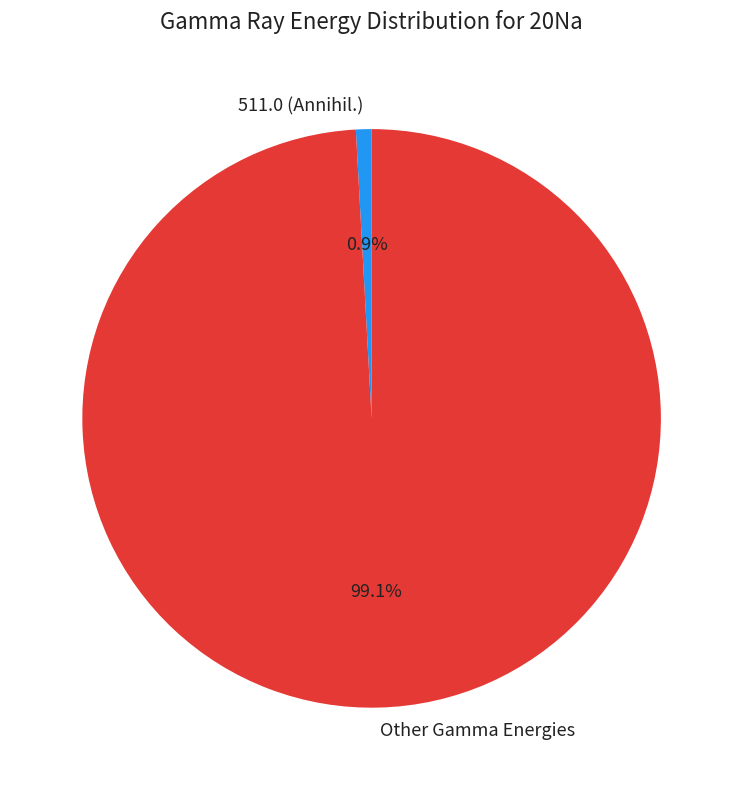

Is there a majority slice in this chart?

Yes